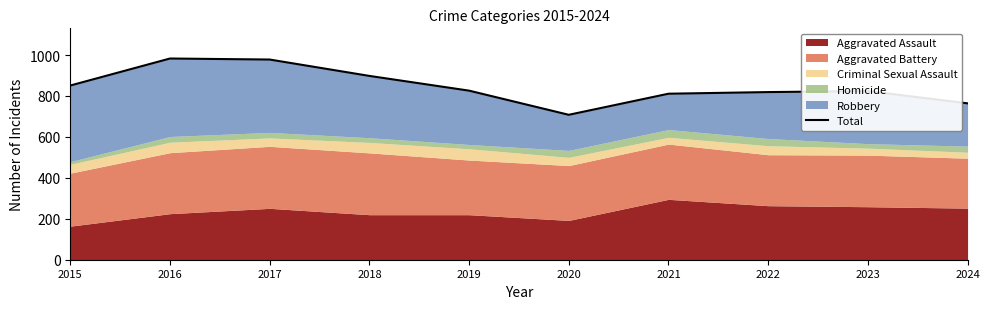

What is the greatest value displayed?

983